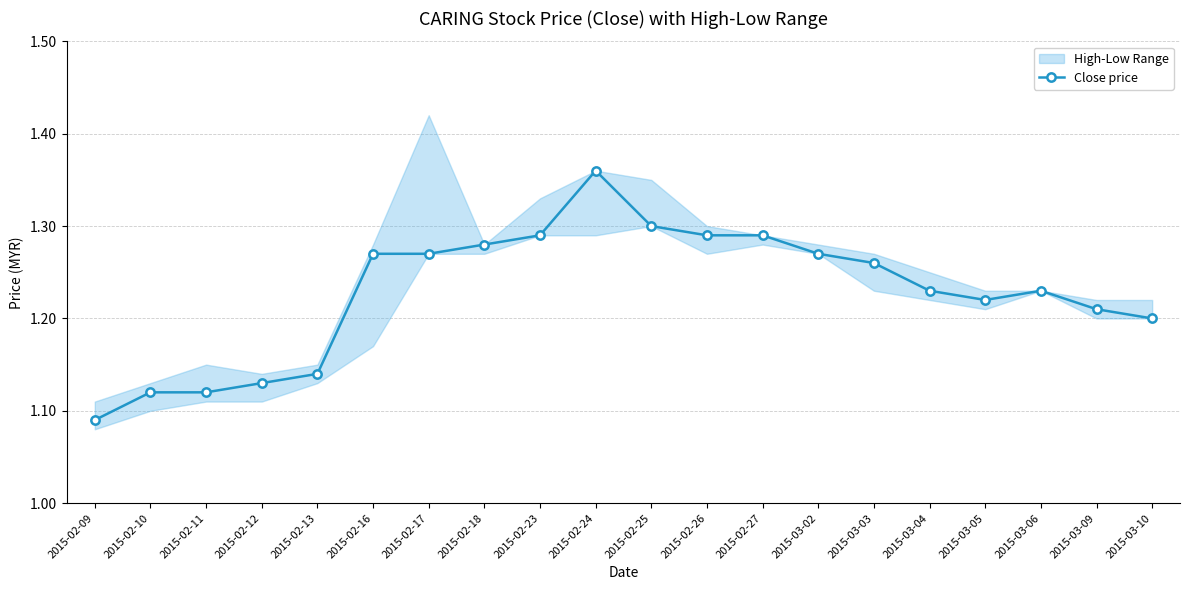

What is the maximum value shown in the chart?

1.4